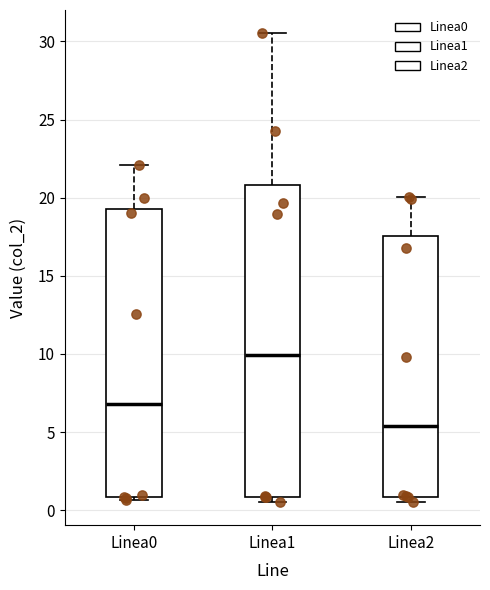

Comparing the boxes themselves (not the whiskers), which one is the tallest?

Linea1